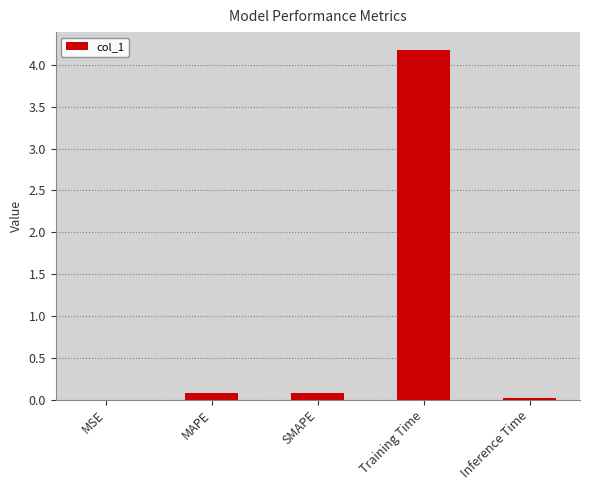

The chart shows a value of 0.1 at MAPE. True or false?

True